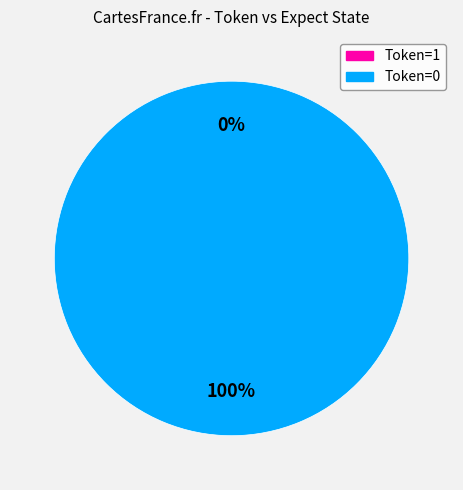

What percentage is the Token=0 (State=1001) slice, to the nearest percent?

100%